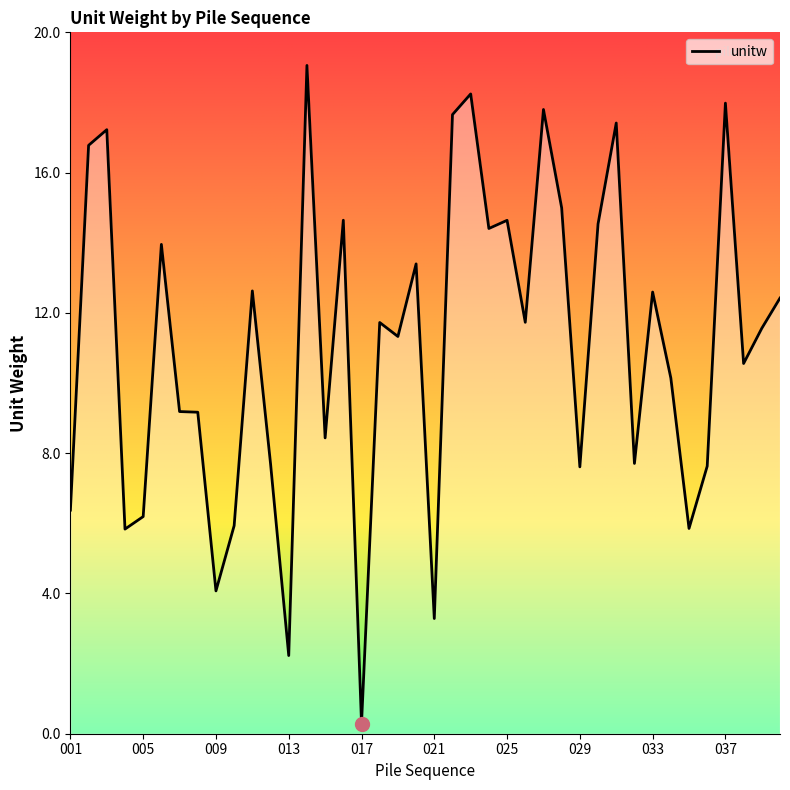

What is the difference between the maximum and minimum values?

18.8